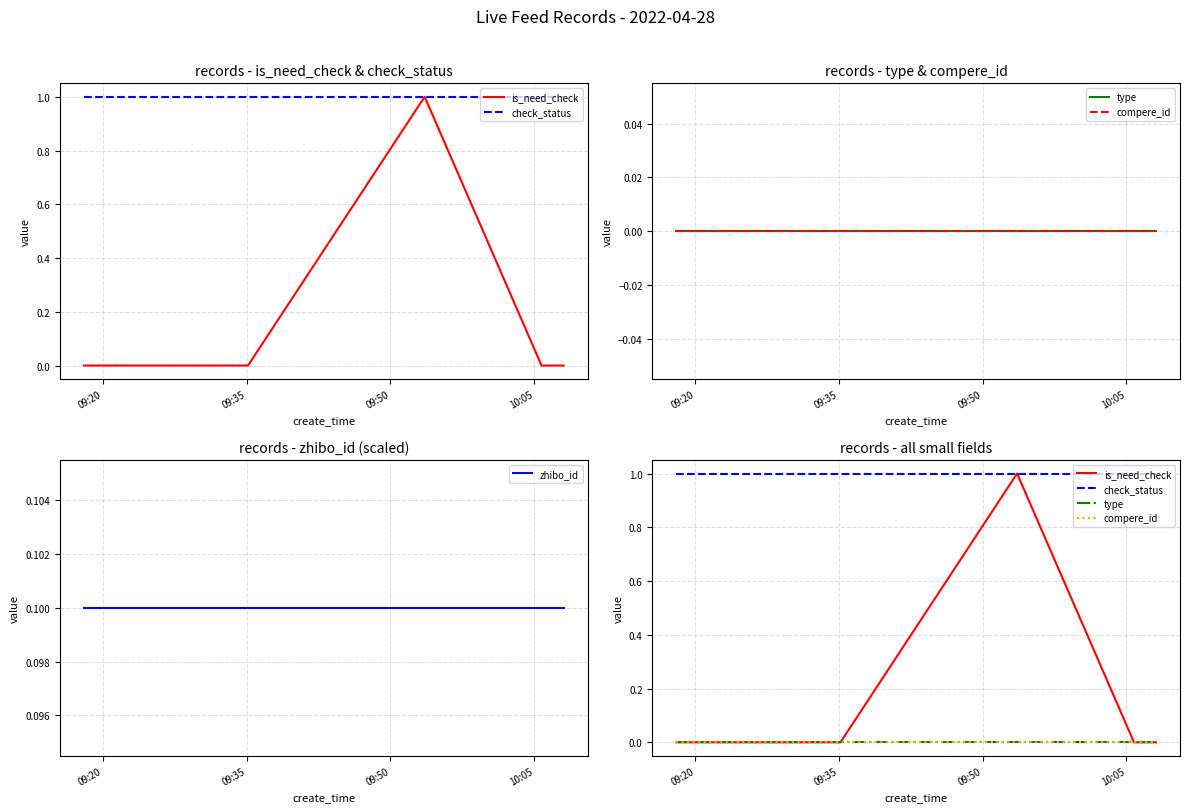

What is the label of the 2nd point from the left?

09:35